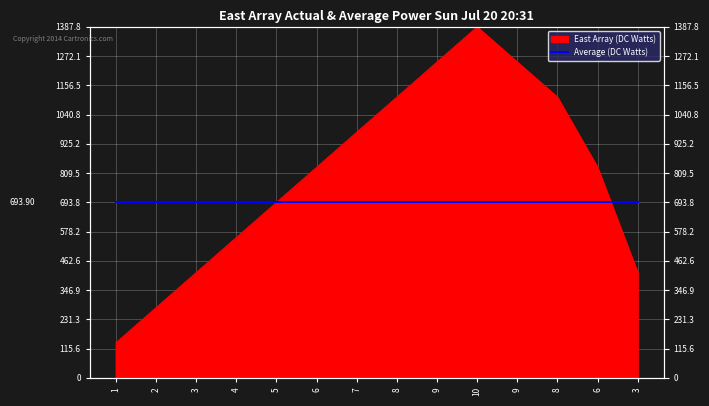

How many points are higher than both their immediate neighbors (excluding endpoints)?

1